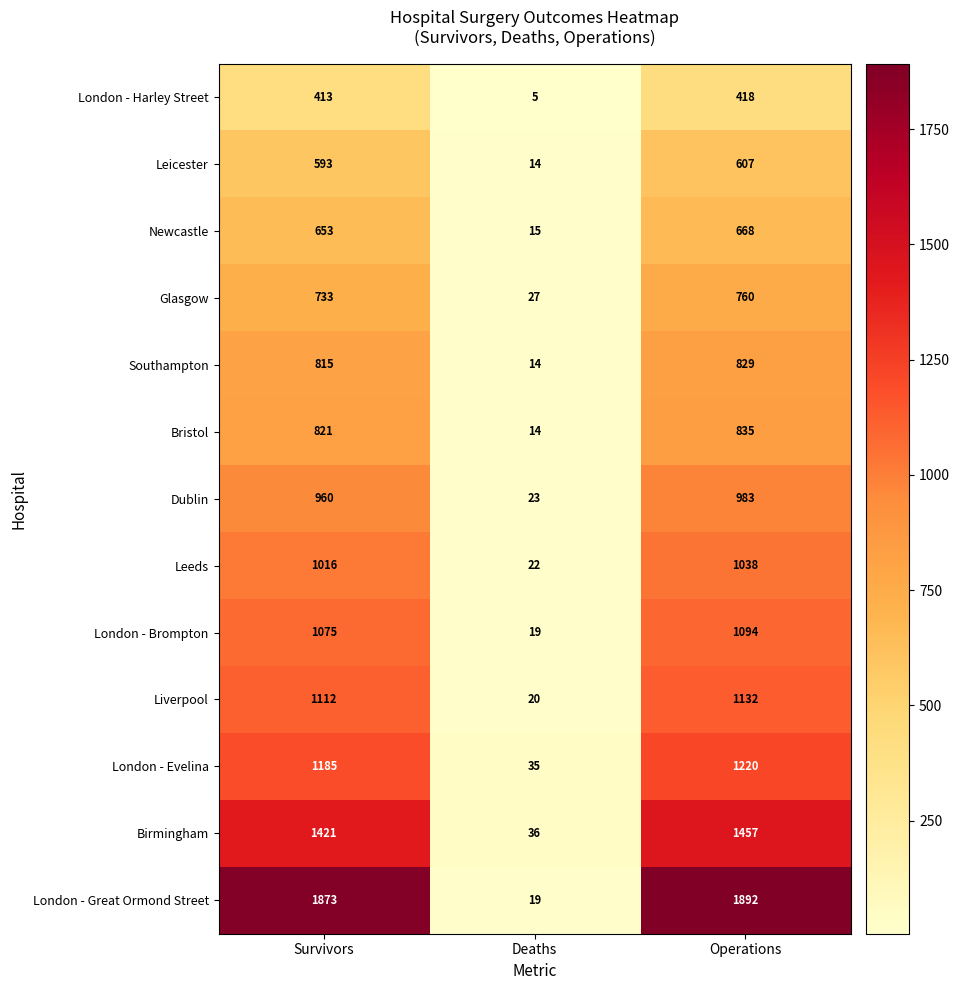

What is the difference between the maximum and minimum values in the Glasgow series?

733